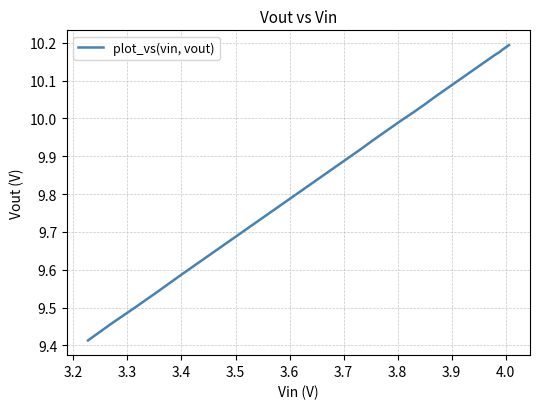

What is the value of the 20th point from the left?

10.1